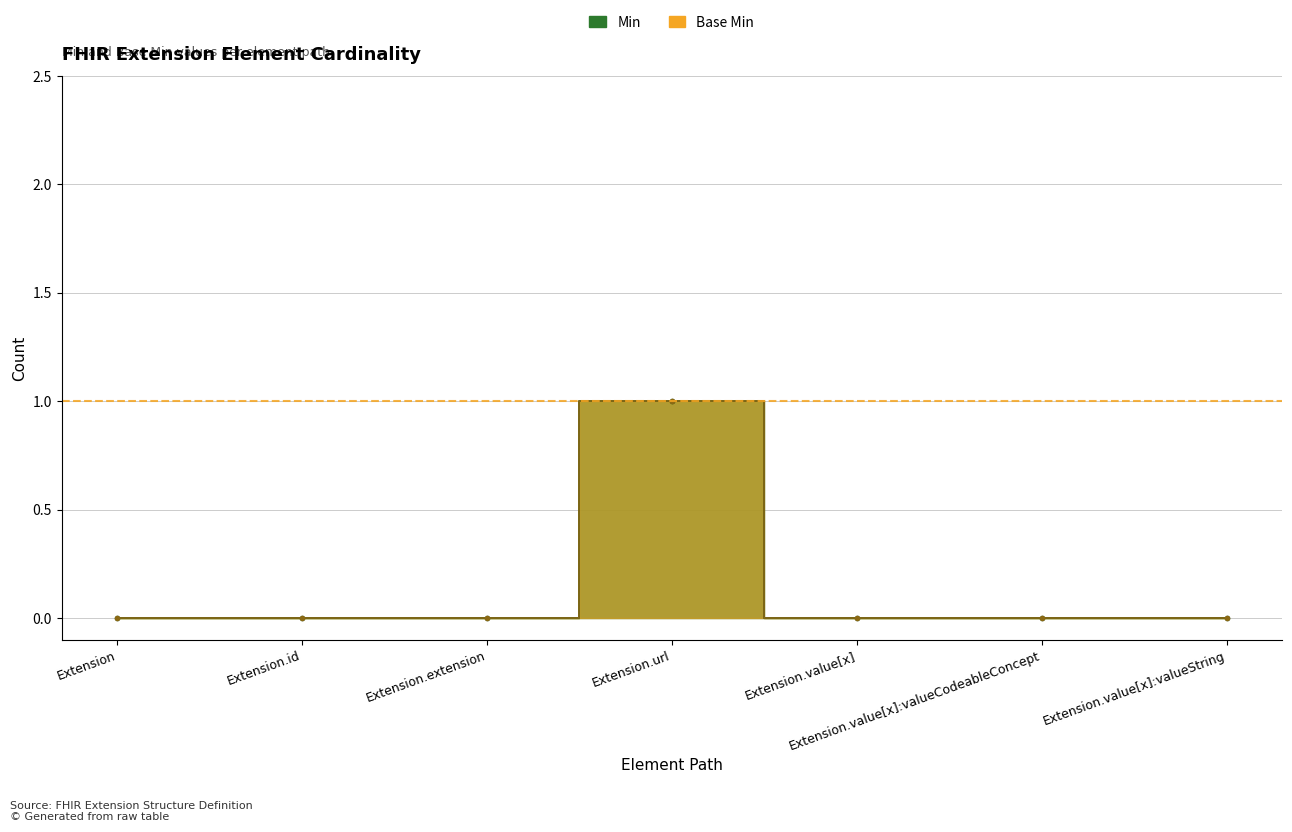

Where is the first local maximum for Min?

Extension.url